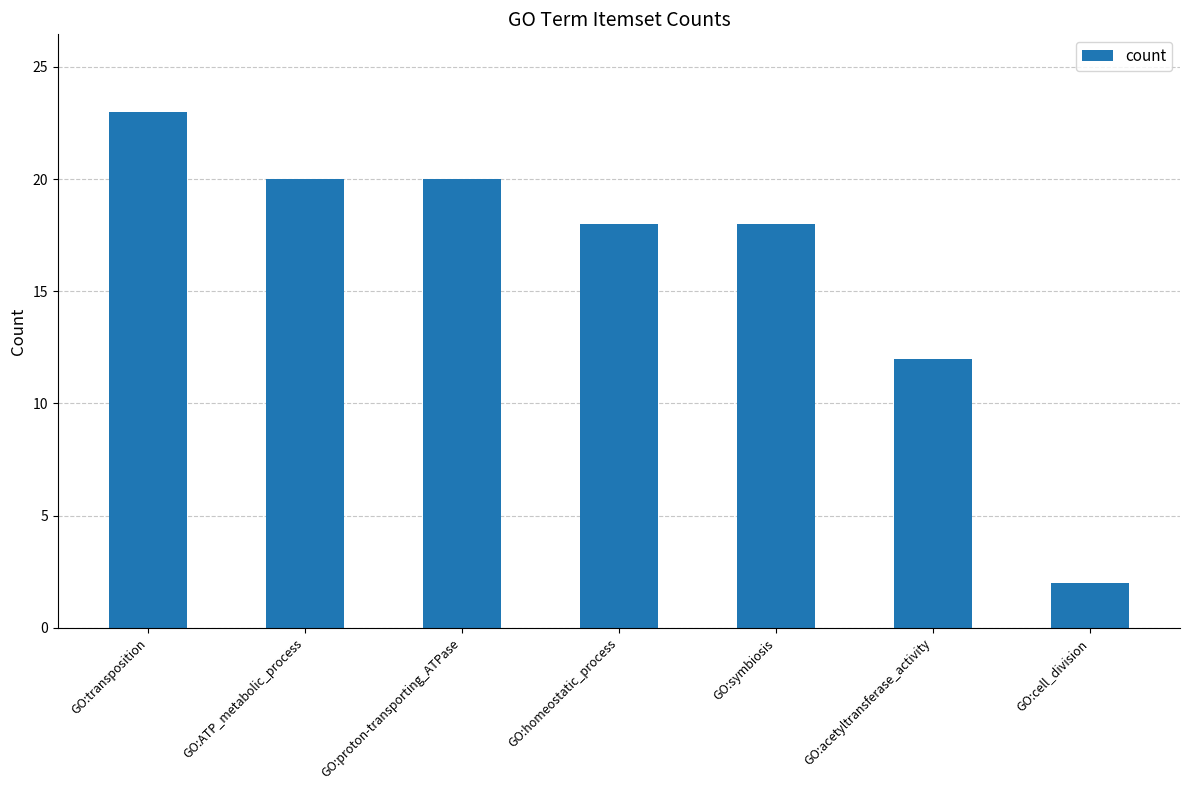

The value at GO:symbiosis is 7. True or false?

False